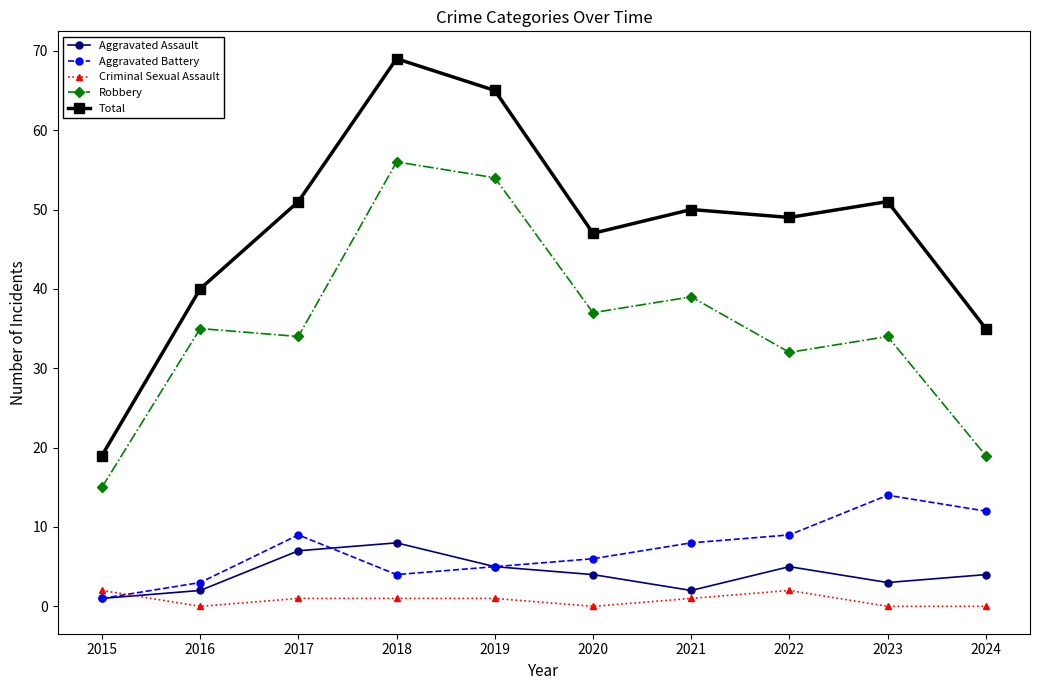

Reading left to right, transcribe all the data shown in this chart.

Aggravated Assault: 1	2	7	8	5	4	2	5	3	4
Aggravated Battery: 1	3	9	4	5	6	8	9	14	12
Criminal Sexual Assault: 2	0	1	1	1	0	1	2	0	0
Robbery: 15	35	34	56	54	37	39	32	34	19
Total: 19	40	51	69	65	47	50	49	51	35